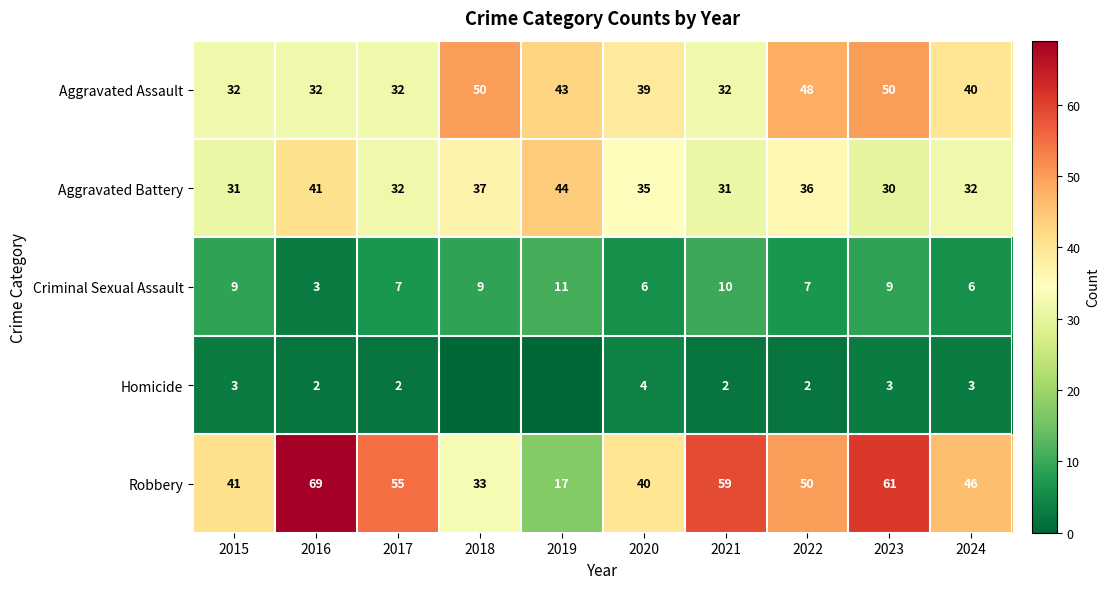

At 2020, list the series in order from largest to smallest.

Robbery, Aggravated Assault, Aggravated Battery, Criminal Sexual Assault, Homicide